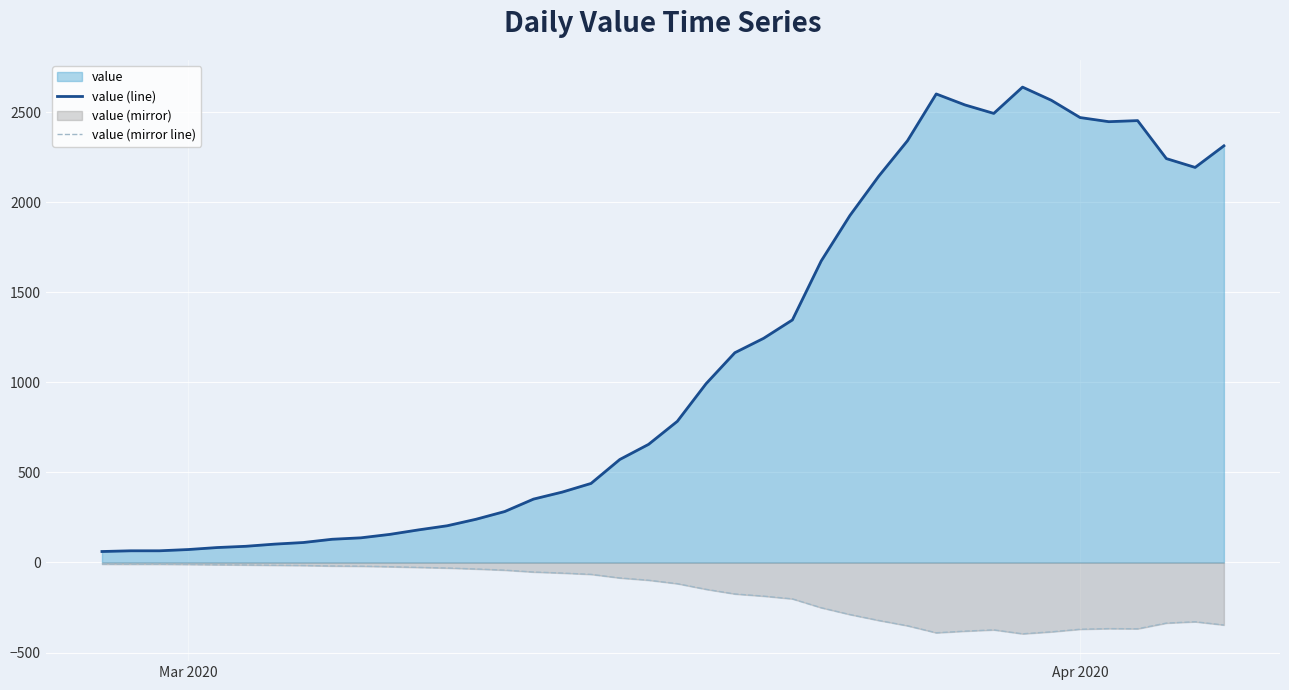

What is the average value of the value (mirror line) series?

-168.7